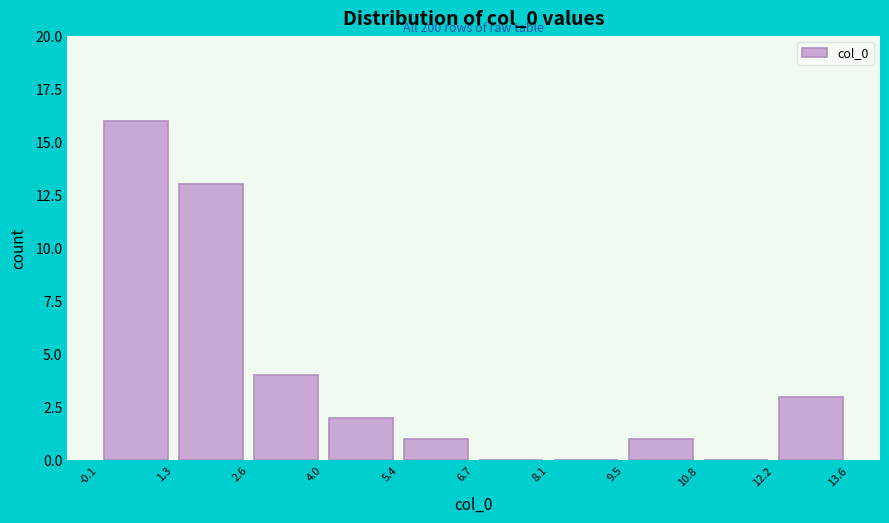

Over which range of the x-axis is the bar tallest?

-0.1 to 1.3